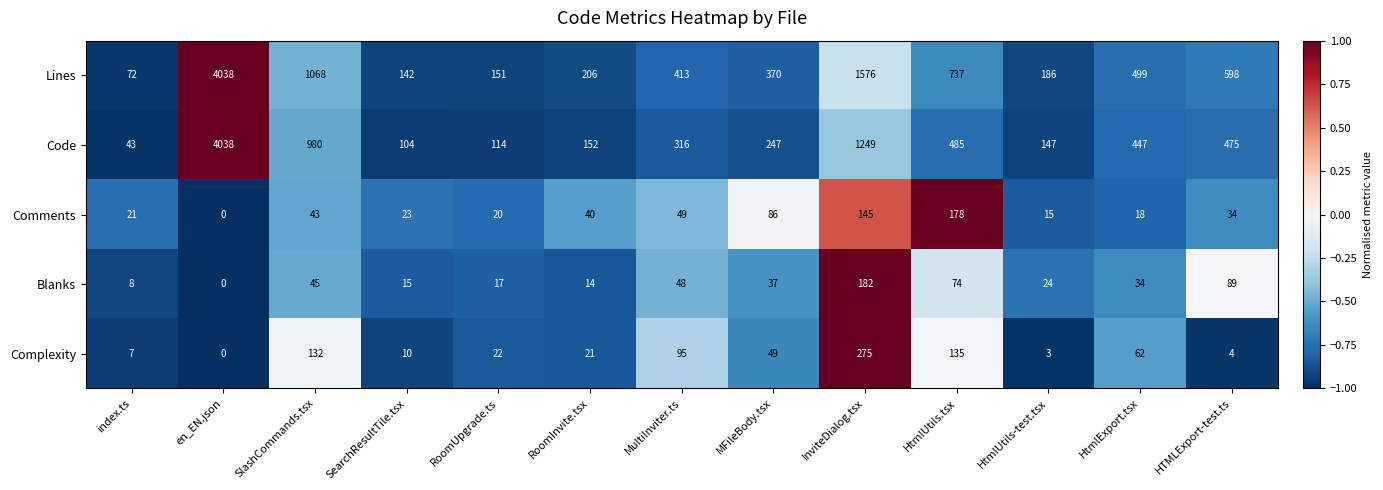

What value does the Lines series have at RoomUpgrade.ts, to the nearest 100?

200